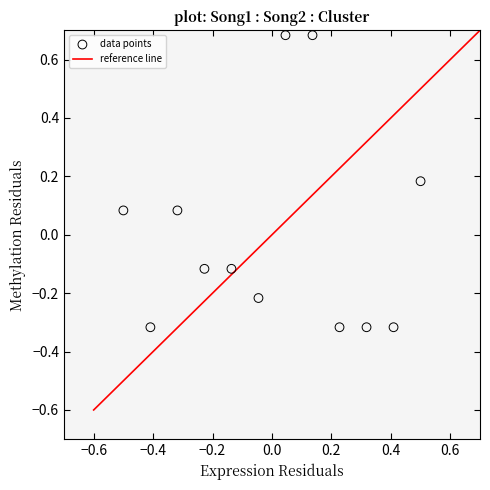

What is the range of Y values (max minus min)?

1.0